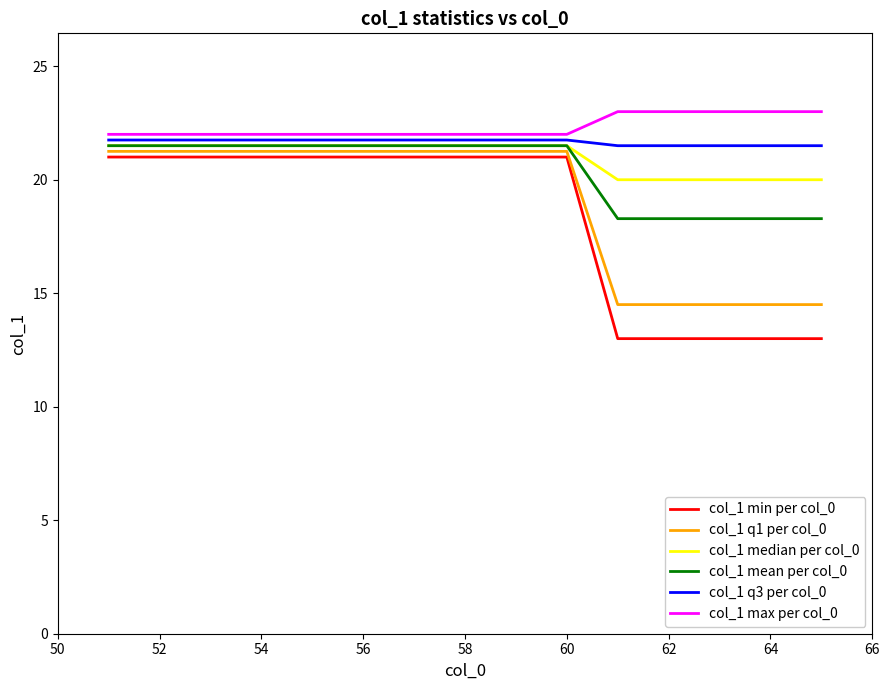

What is the lowest value of the col_1 min per col_0 series?

13.0